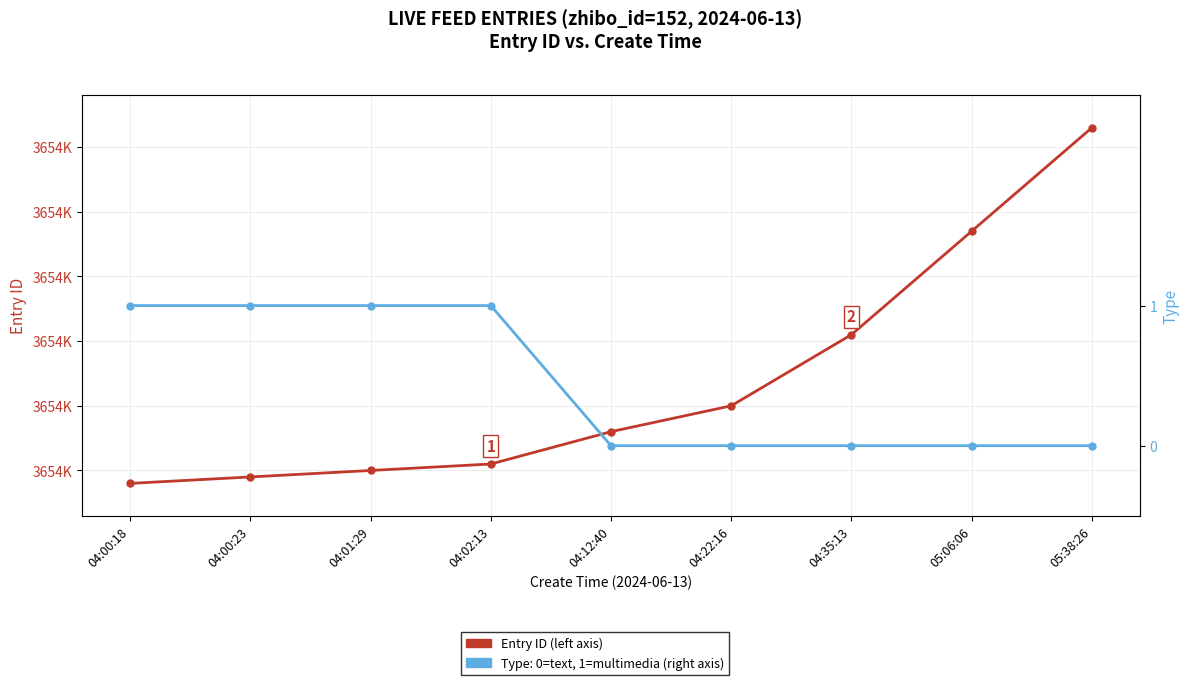

Rank the categories by Type (0=text, 1=media) value from lowest to highest.

04:12:40, 04:22:16, 04:35:13, 05:06:06, 05:38:26, 04:00:18, 04:00:23, 04:01:29, 04:02:13